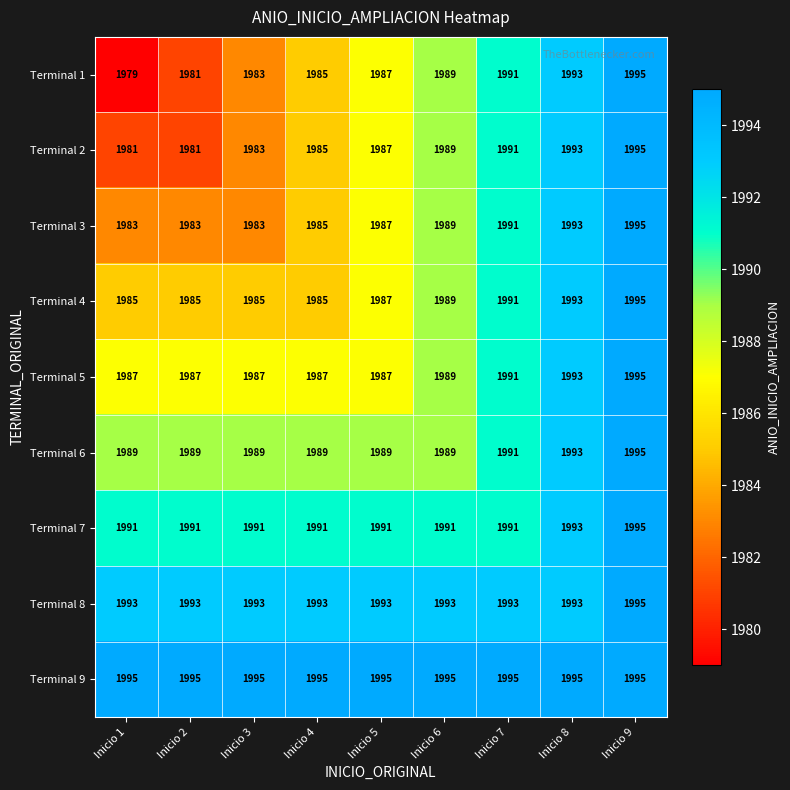

At which category does the chart reach its minimum across all series?

Inicio 1